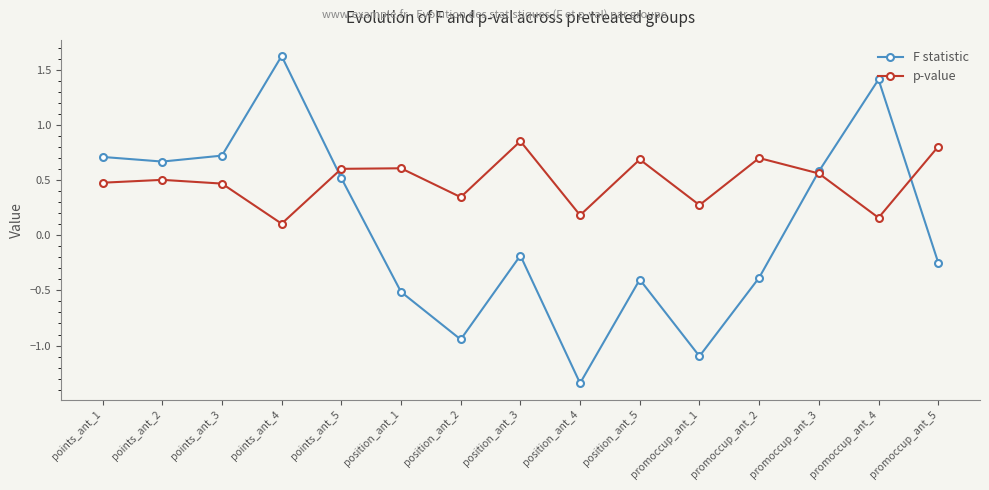

Which series ends up on top after the final intersection of F statistic and p-value?

p-value